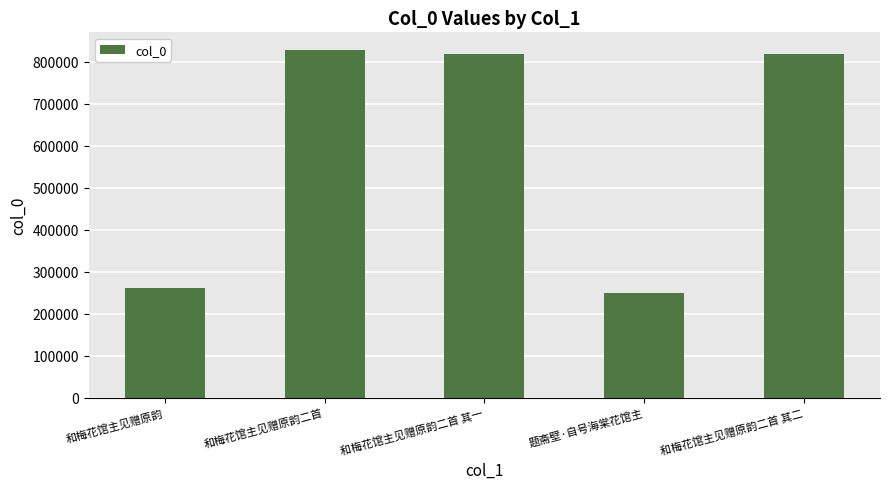

The chart shows a value of 249534 at 题斋壁·自号海棠花馆主. True or false?

True